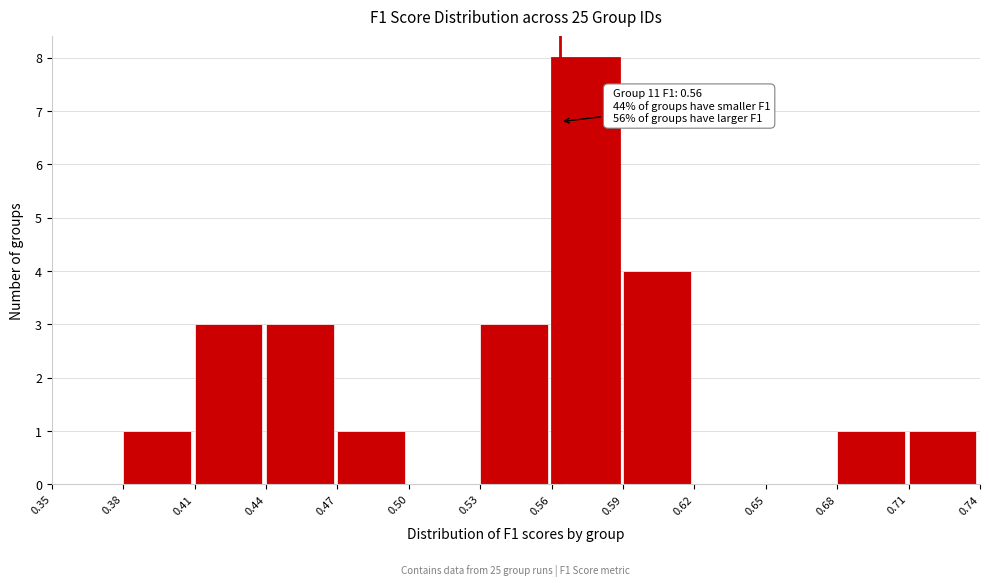

Which range on the x-axis has the tallest bar?

0.56 to 0.59